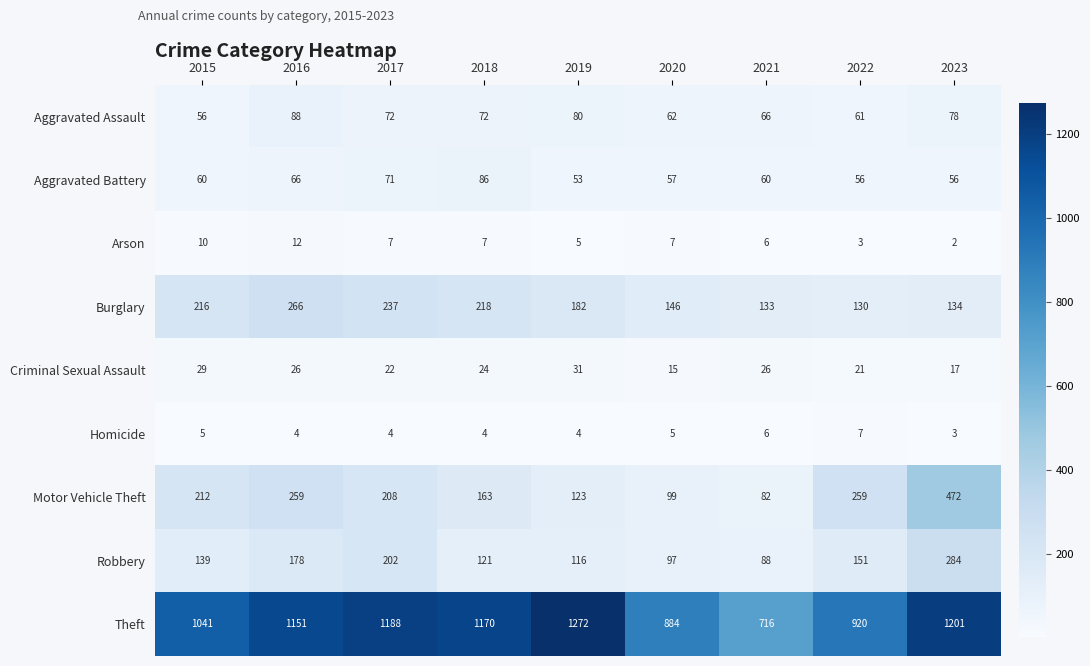

What is the lowest value of the Aggravated Assault series?

56